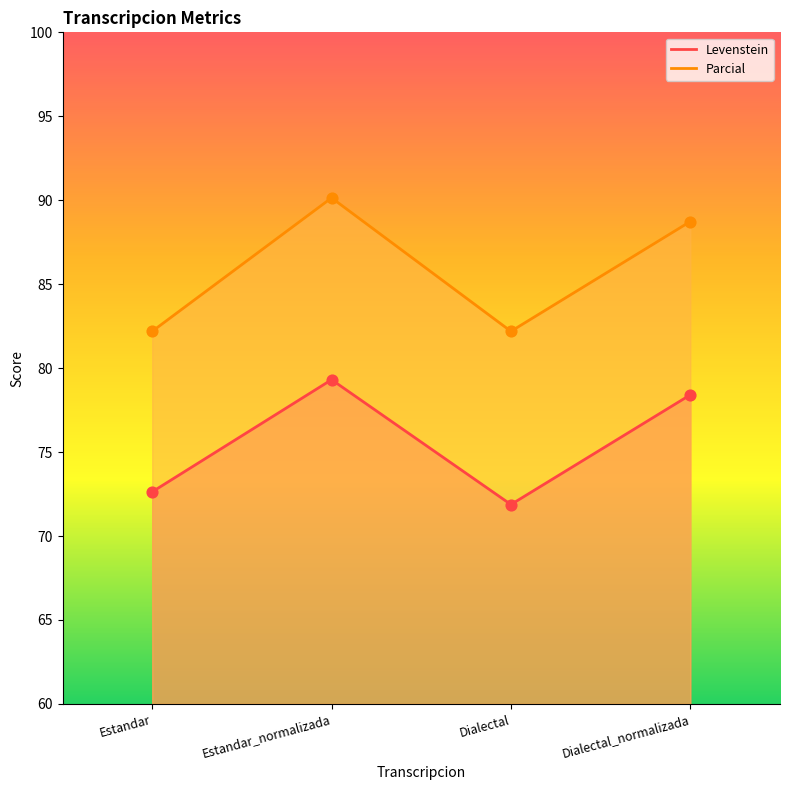

Which series reaches the minimum Y coordinate?

Levenstein